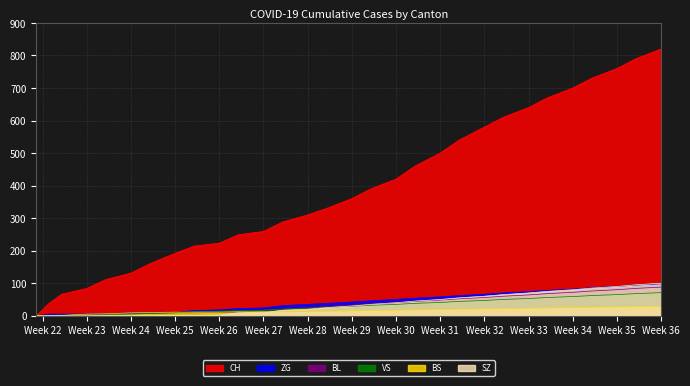

Which series has the largest total across all categories?

CH